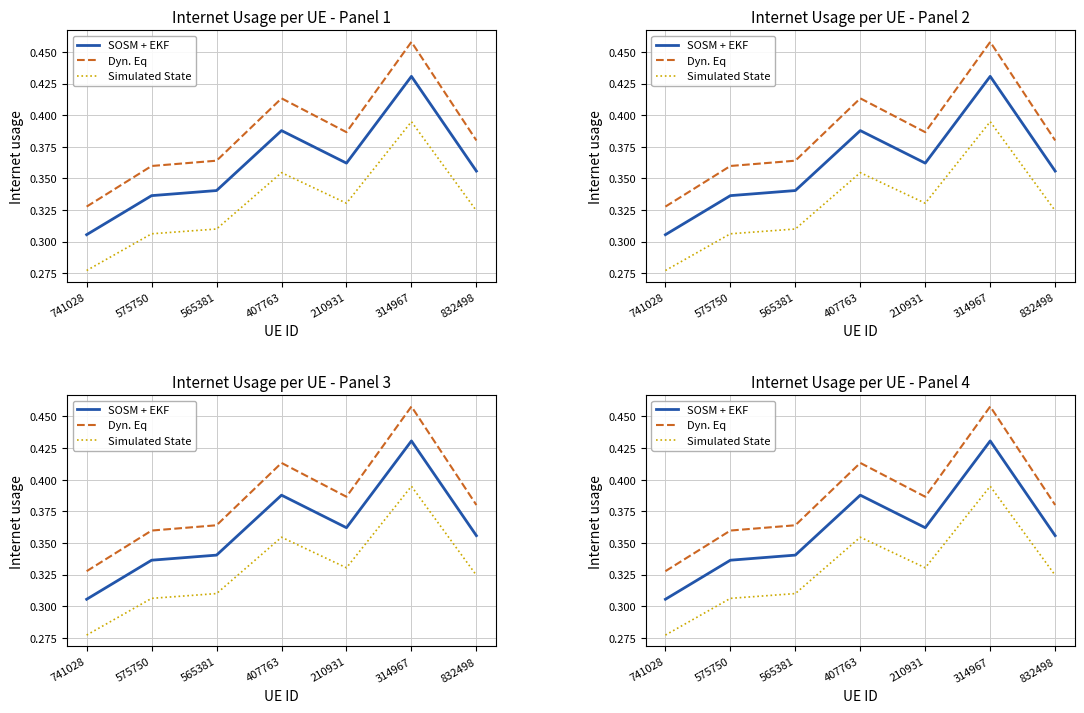

Which has a higher value, 741028 or 407763?

407763